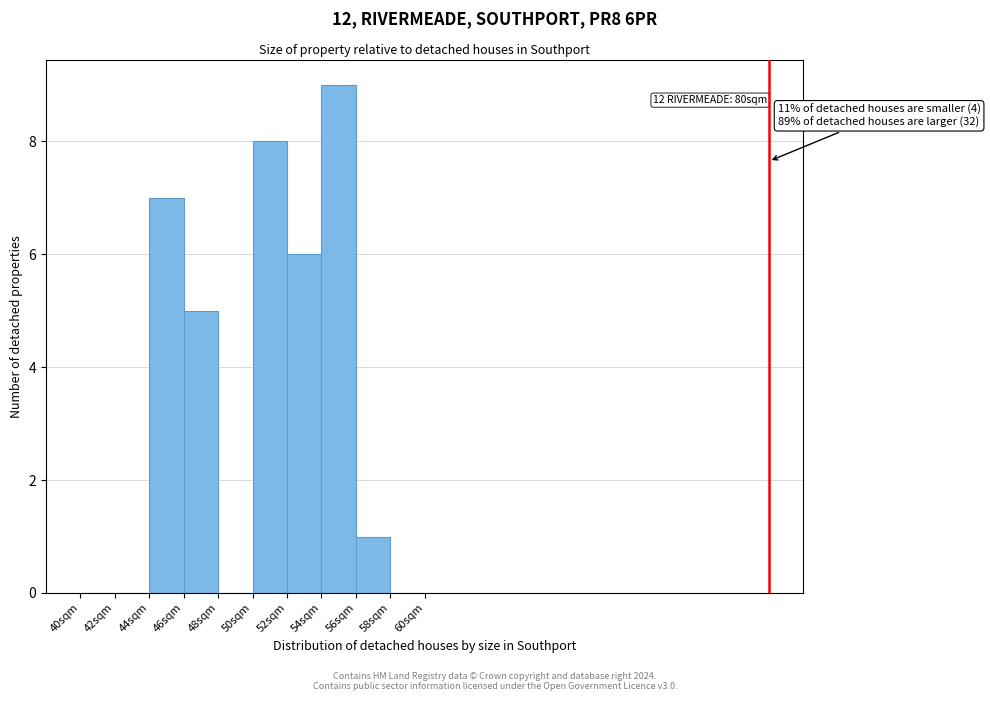

Which range on the x-axis has the tallest bar?

54 to 56